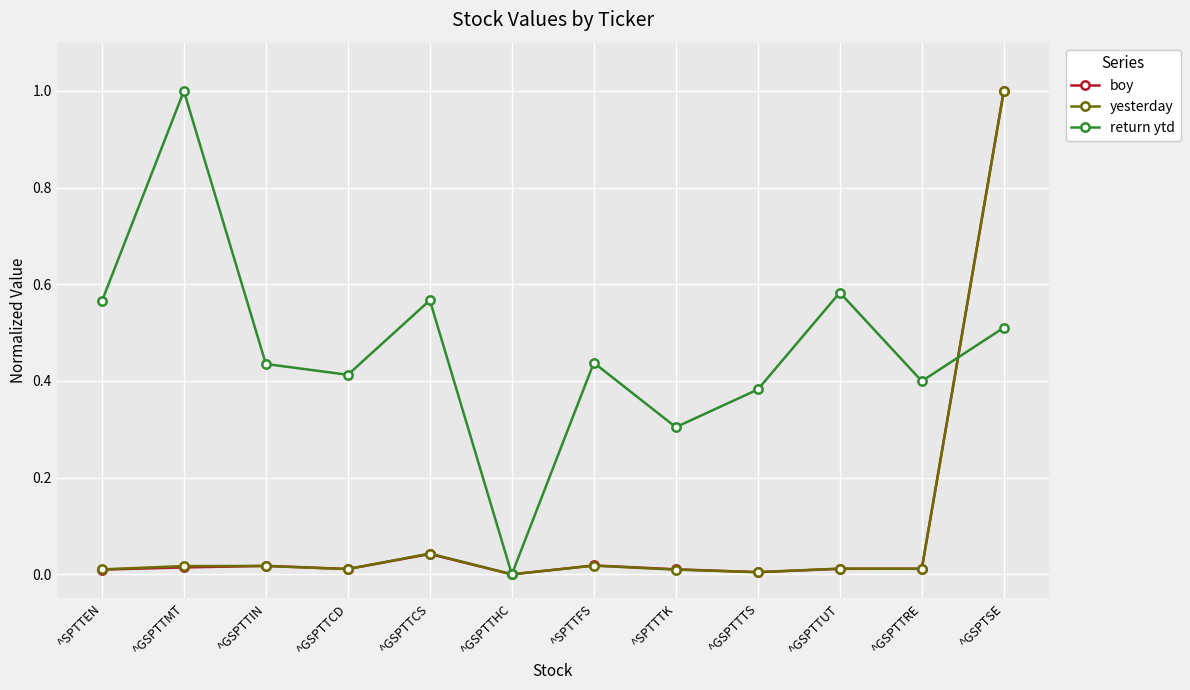

Between ^SPTTEN and ^GSPTTUT, which series saw the biggest shift?

return ytd